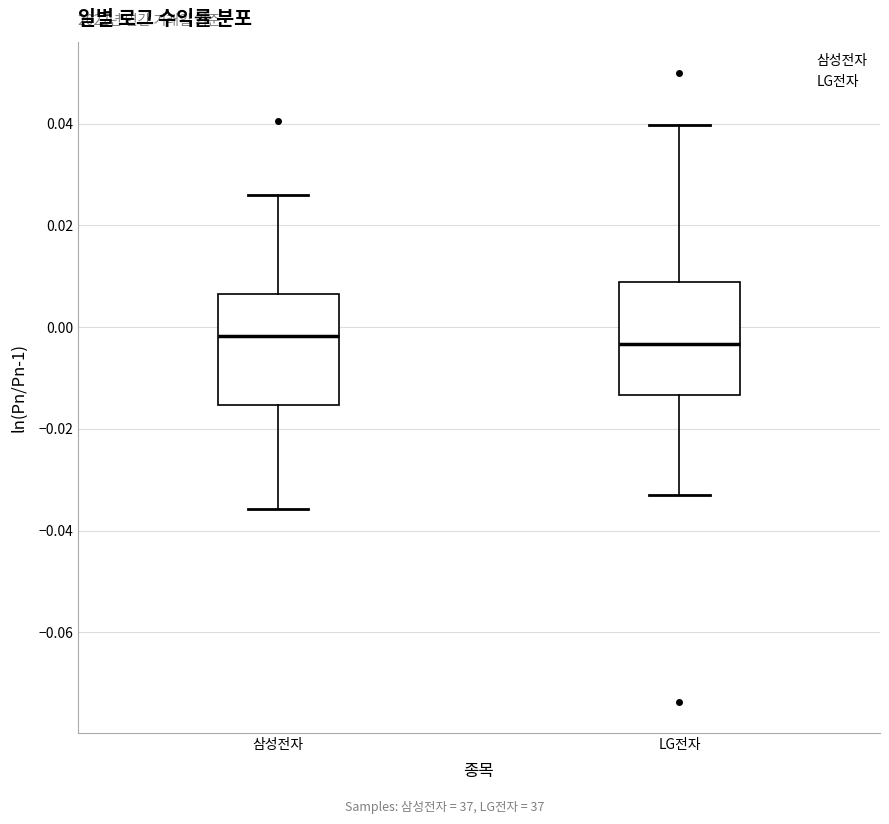

Reading left to right, transcribe this box plot: for each box, give where its median line is, the range the box spans, and where its two whiskers end, as read against the y-axis. The values are not printed on the chart, so give them approximately, as read against the axis.

삼성전자: median -0.002, box -0.016 to 0.006, whiskers -0.036 to 0.026
LG전자: median -0.004, box -0.014 to 0.008, whiskers -0.032 to 0.040